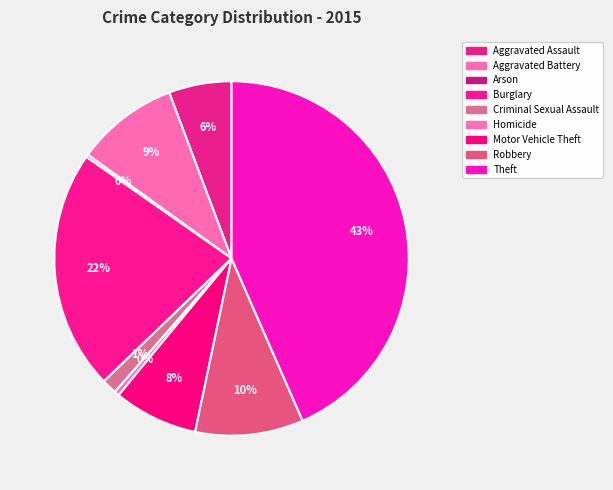

Does Burglary represent more than half of the total?

No